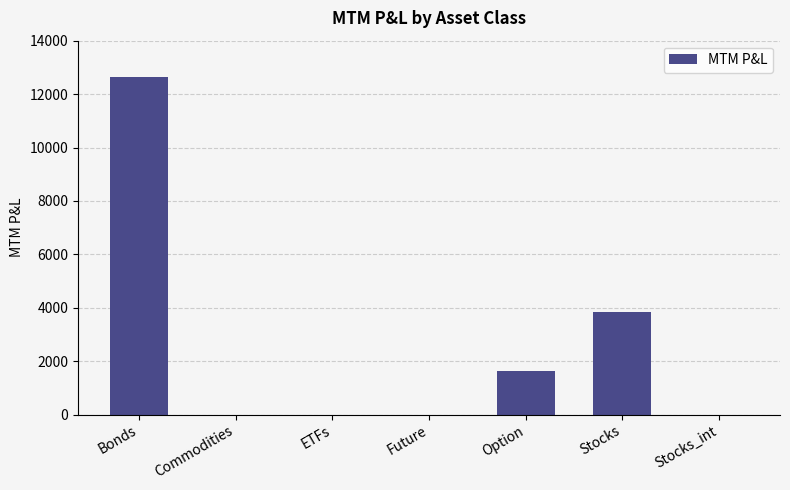

What is the change in value from Bonds to Option?

-11009.5